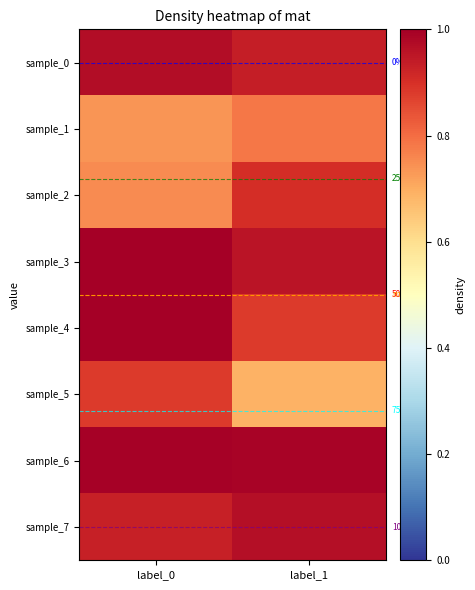

Reading left to right, transcribe all the data shown in this chart.

sample_0: label_0=1.0	label_1=0.9
sample_1: label_0=0.7	label_1=0.8
sample_2: label_0=0.8	label_1=0.9
sample_3: label_0=1.0	label_1=1.0
sample_4: label_0=1.0	label_1=0.9
sample_5: label_0=0.9	label_1=0.7
sample_6: label_0=1.0	label_1=1.0
sample_7: label_0=0.9	label_1=1.0